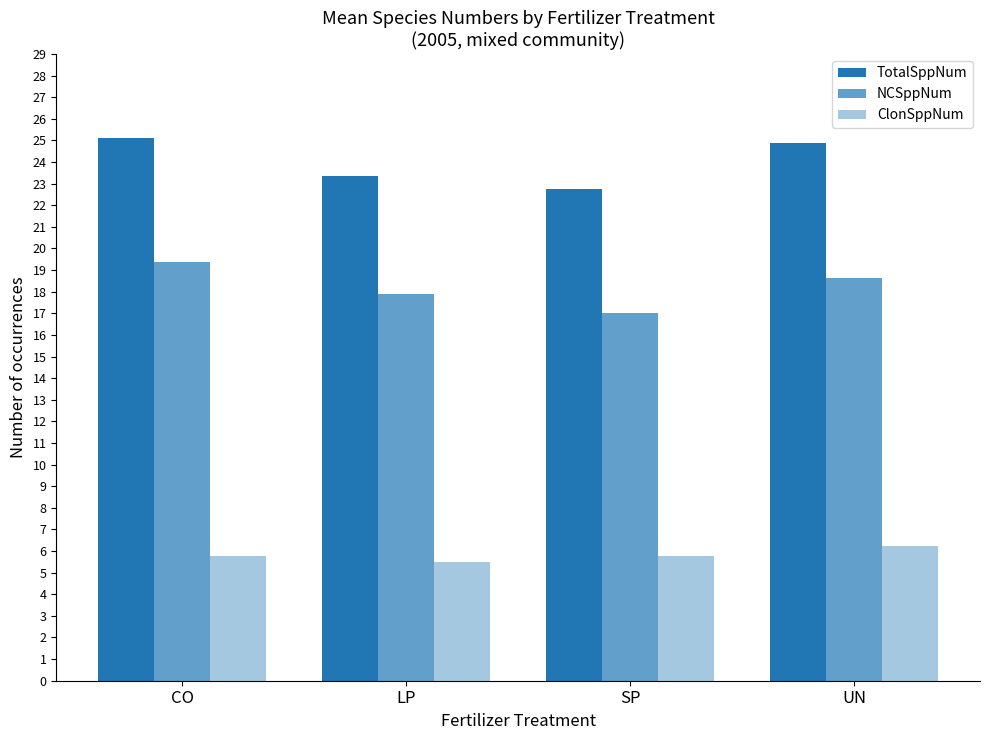

What position from the right is CO?

4